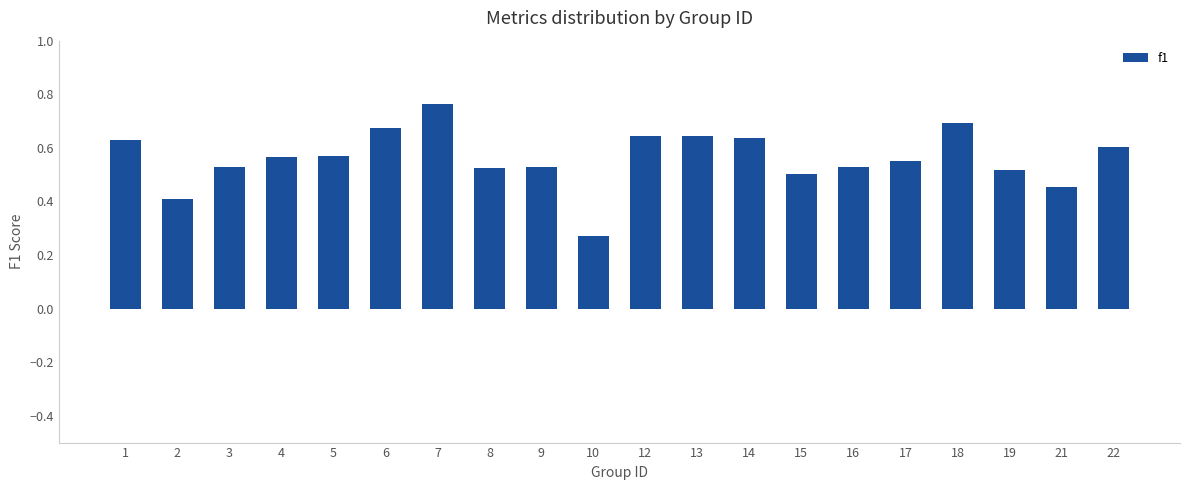

At which category does the chart reach its peak across all series?

7